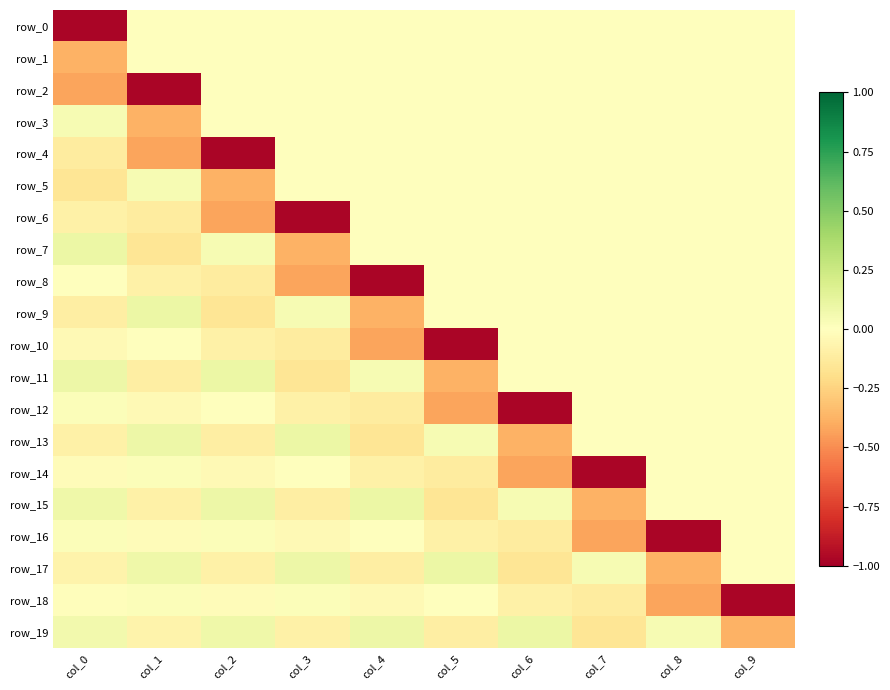

How many positive values does the row_9 series have?

2